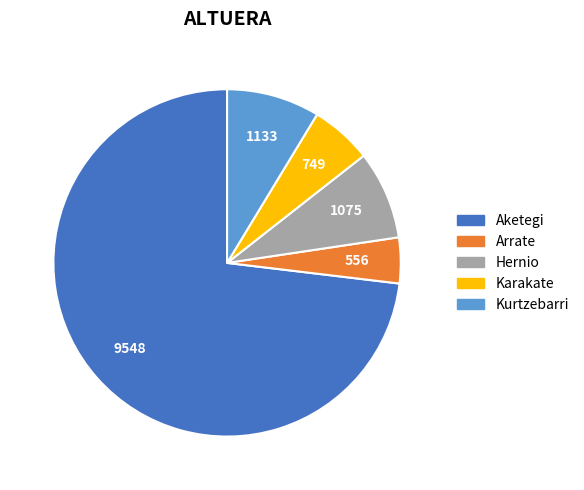

Which category accounts for the majority?

Aketegi